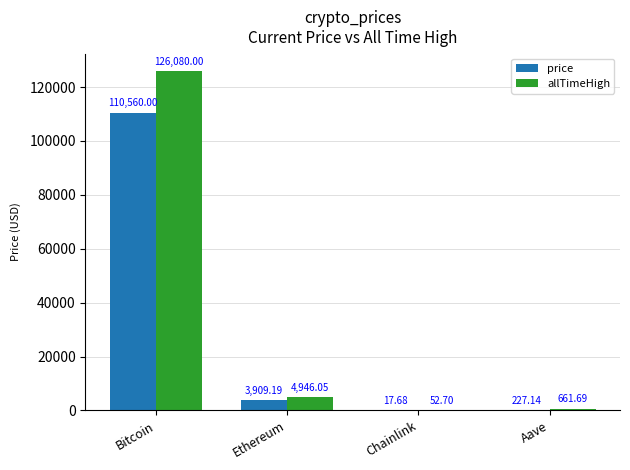

Which label corresponds to the largest value in the chart?

Bitcoin